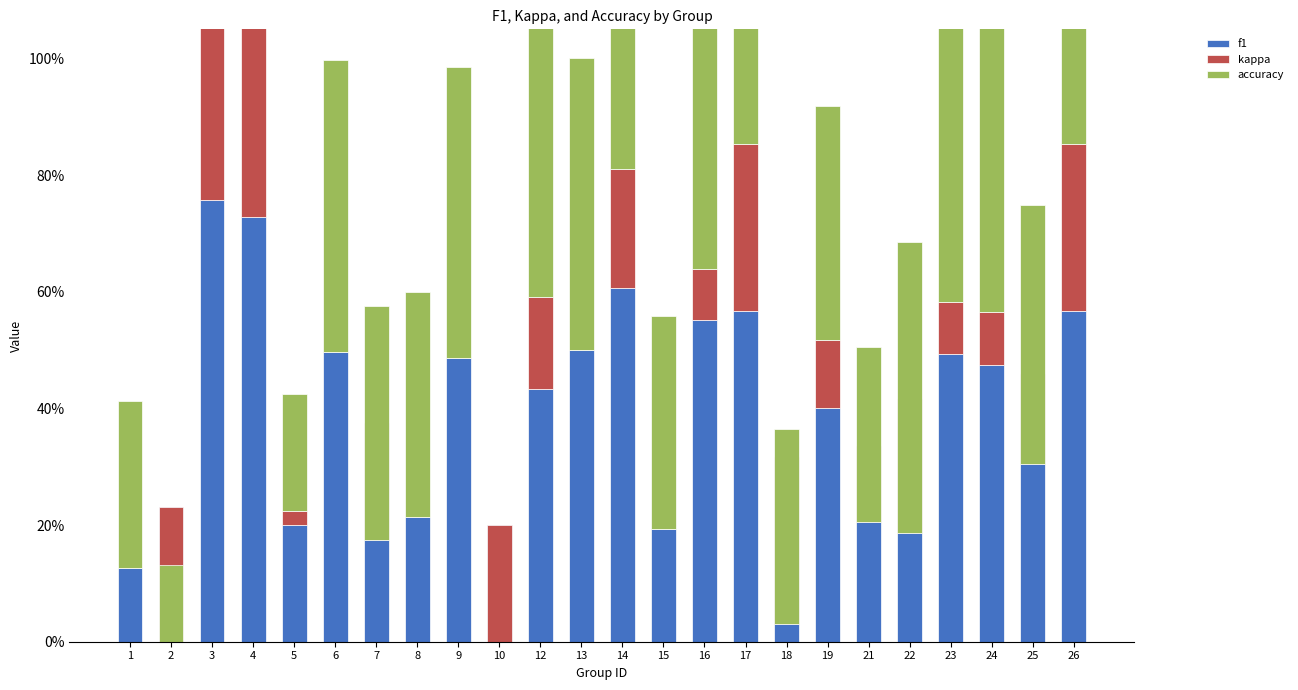

What is the difference between the maximum and second lowest values in the kappa series?

0.9